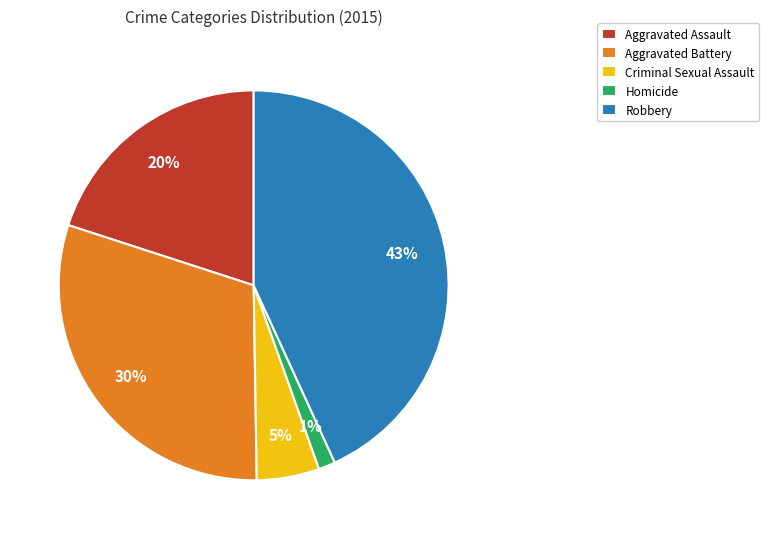

Combined, do Aggravated Assault and Criminal Sexual Assault account for over 50%?

No